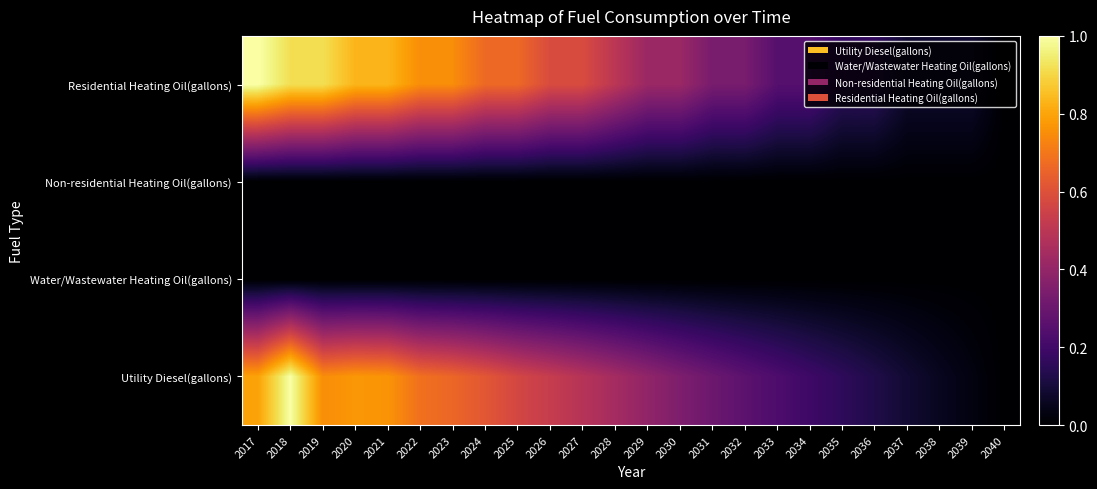

Reading left to right, transcribe all the data shown in this chart.

Utility Diesel(gallons): 2017=0.8	2018=1.0	2019=0.7	2020=0.8	2021=0.8	2022=0.7	2023=0.7	2024=0.6	2025=0.6	2026=0.5	2027=0.5	2028=0.4	2029=0.4	2030=0.3	2031=0.3	2032=0.3	2033=0.2	2034=0.2	2035=0.2	2036=0.1	2037=0.1	2038=0.1	2039=0.0	2040=0.0
Water/Wastewater Heating Oil(gallons): 2017=0.0	2018=0.0	2019=0.0	2020=0.0	2021=0.0	2022=0.0	2023=0.0	2024=0.0	2025=0.0	2026=0.0	2027=0.0	2028=0.0	2029=0.0	2030=0.0	2031=0.0	2032=0.0	2033=0.0	2034=0.0	2035=0.0	2036=0.0	2037=0.0	2038=0.0	2039=0.0	2040=0.0
Non-residential Heating Oil(gallons): 2017=0.0	2018=0.0	2019=0.0	2020=0.0	2021=0.0	2022=0.0	2023=0.0	2024=0.0	2025=0.0	2026=0.0	2027=0.0	2028=0.0	2029=0.0	2030=0.0	2031=0.0	2032=0.0	2033=0.0	2034=0.0	2035=0.0	2036=0.0	2037=0.0	2038=0.0	2039=0.0	2040=0.0
Residential Heating Oil(gallons): 2017=1.0	2018=0.9	2019=0.9	2020=0.8	2021=0.8	2022=0.8	2023=0.8	2024=0.7	2025=0.7	2026=0.6	2027=0.6	2028=0.5	2029=0.4	2030=0.4	2031=0.3	2032=0.3	2033=0.2	2034=0.2	2035=0.2	2036=0.2	2037=0.1	2038=0.1	2039=0.1	2040=0.0